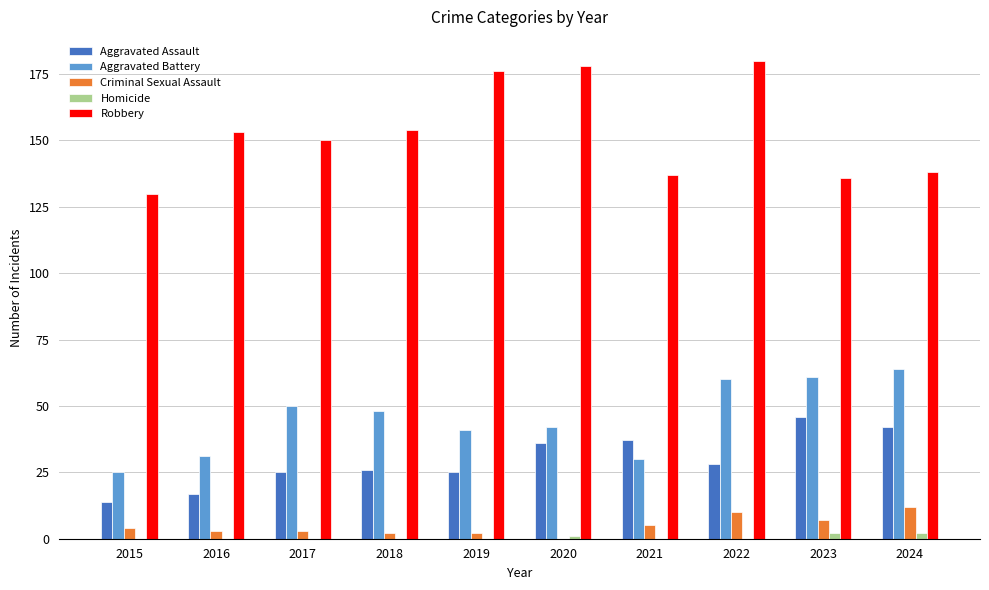

What is the maximum value shown in the chart?

180